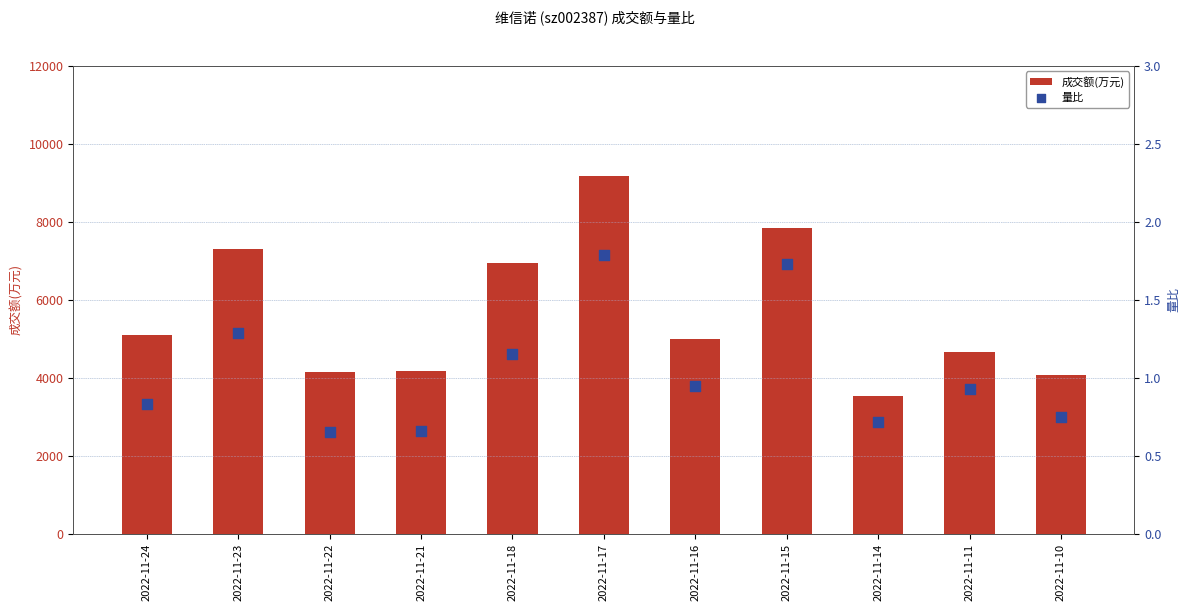

At how many categories does at least one series exceed 3050?

11